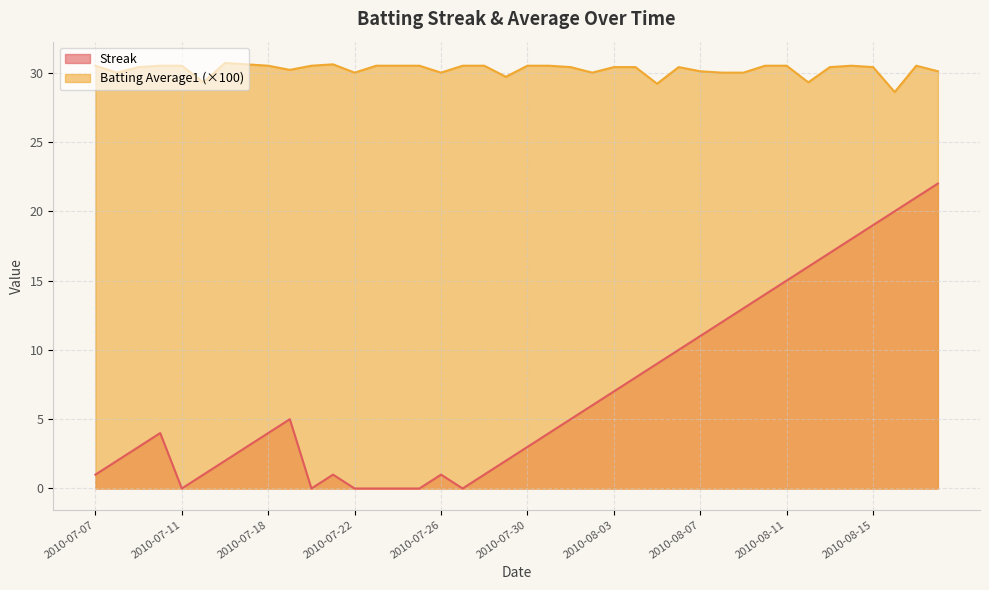

Which series has the largest total across all categories?

Batting Average1 (×100)